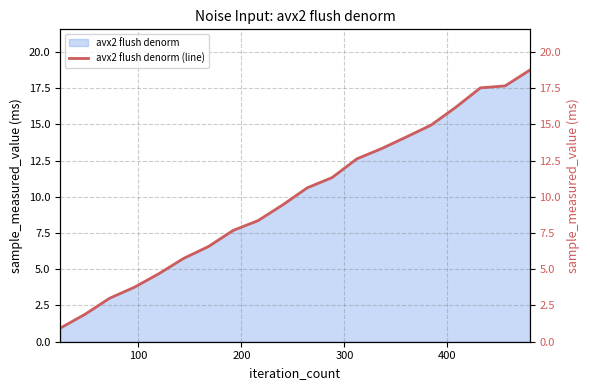

What is the maximum value for avx2 flush denorm?

18.7